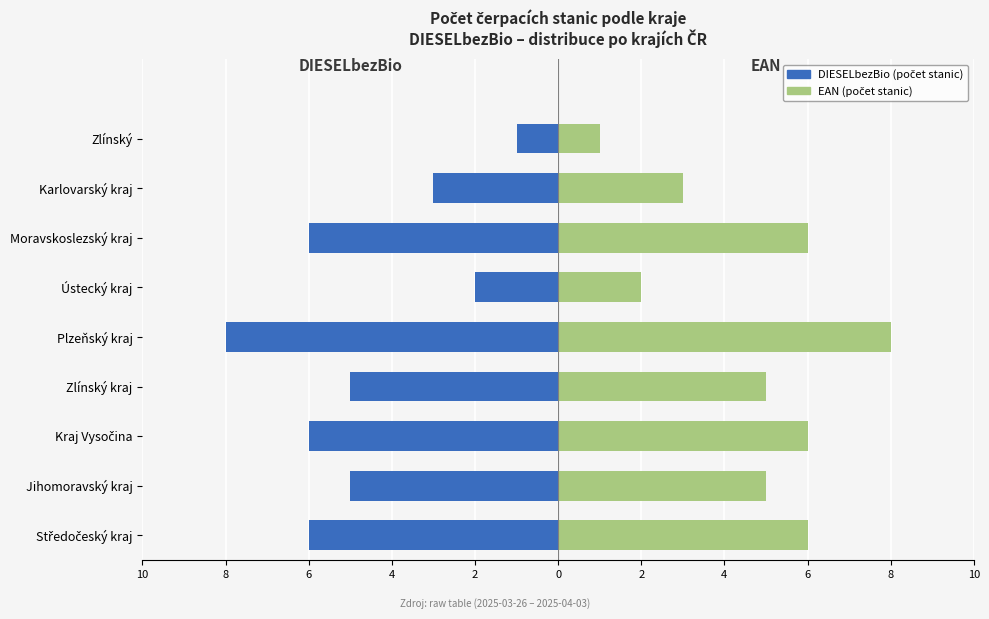

Reading right to left, transcribe all the data shown in this chart.

DIESELbezBio (počet): -1	-3	-6	-2	-8	-5	-6	-5	-6
EAN (počet): 1	3	6	2	8	5	6	5	6